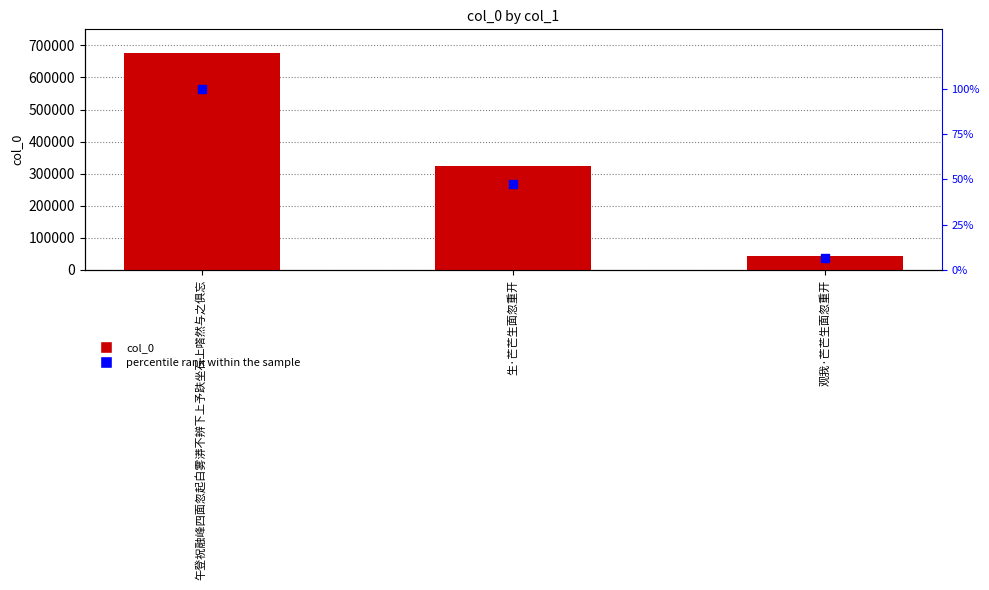

What are all the series names shown in the legend?

col_0, percentile rank within the sample